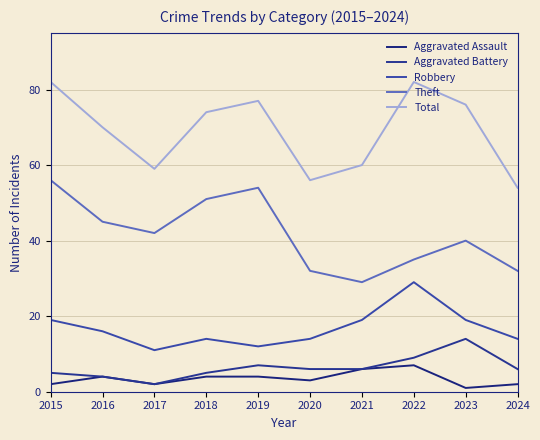

List the labels in order of Robbery value, largest first.

2022, 2015, 2021, 2023, 2016, 2018, 2020, 2024, 2019, 2017